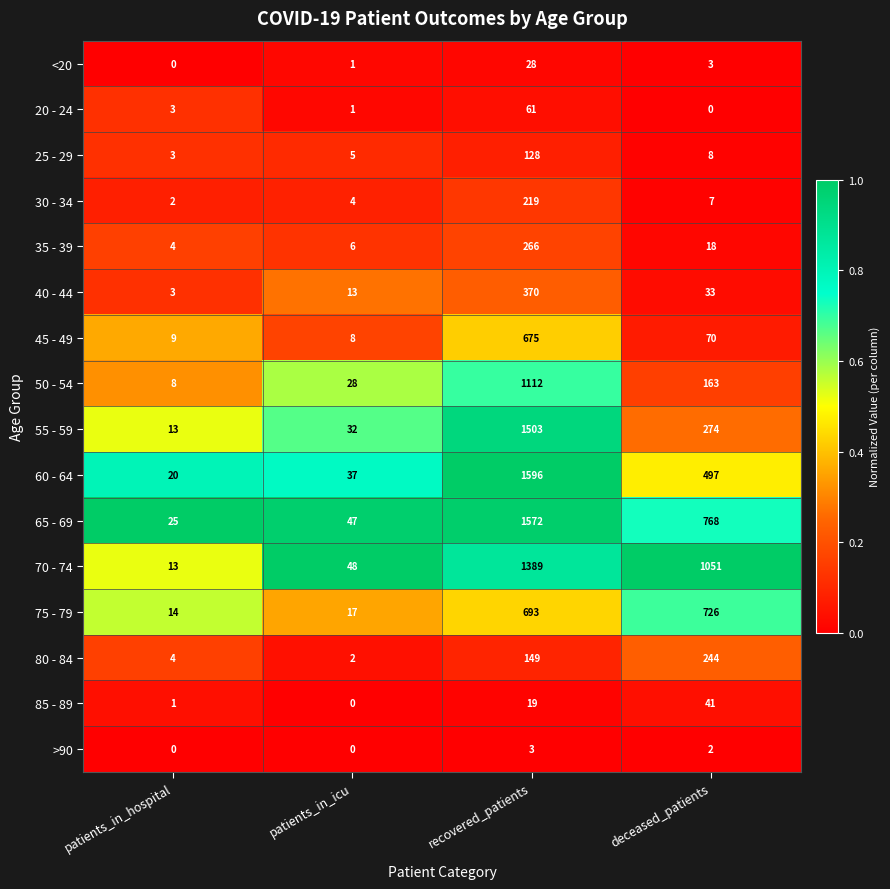

The value of 55 - 59 at patients_in_icu is 10. True or false?

False